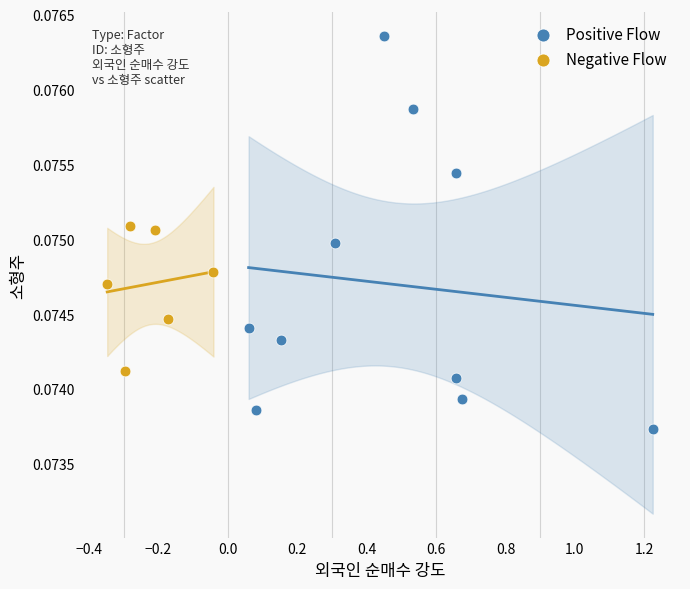

Which series contains the lowest Y value?

Positive Flow